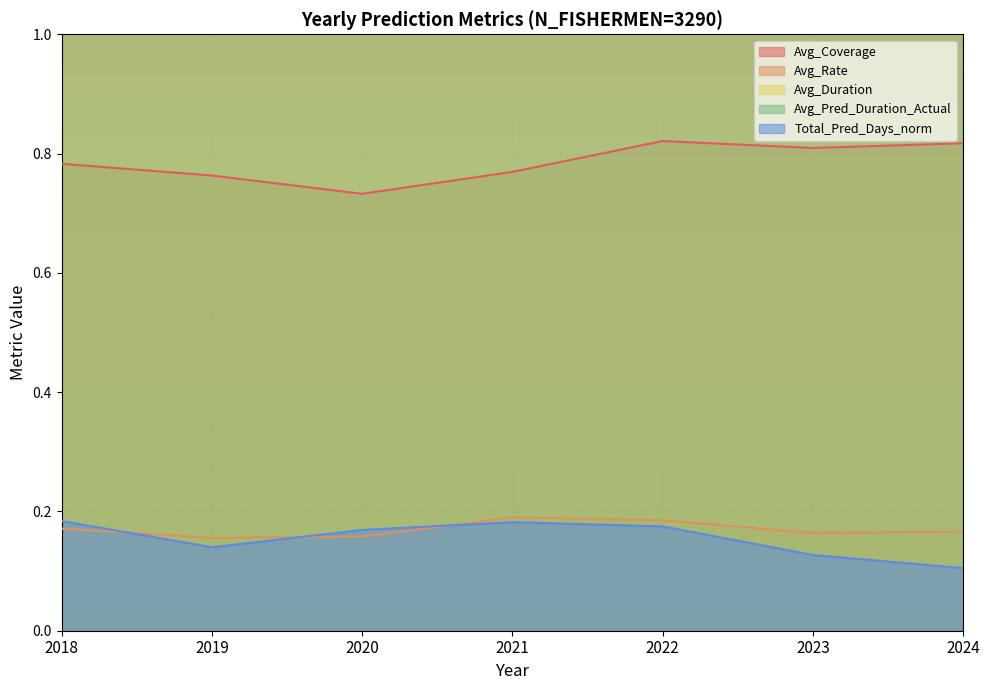

How many distinct data groups are displayed?

5